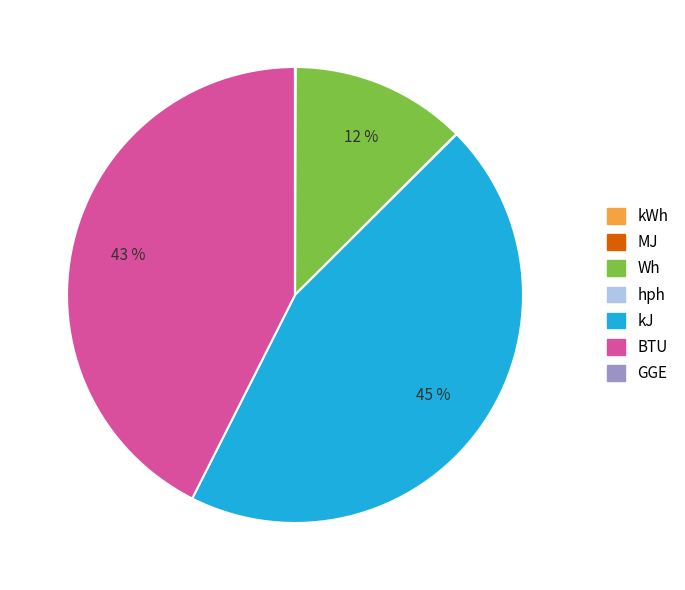

Is it true that Wh is 6% of the pie?

False